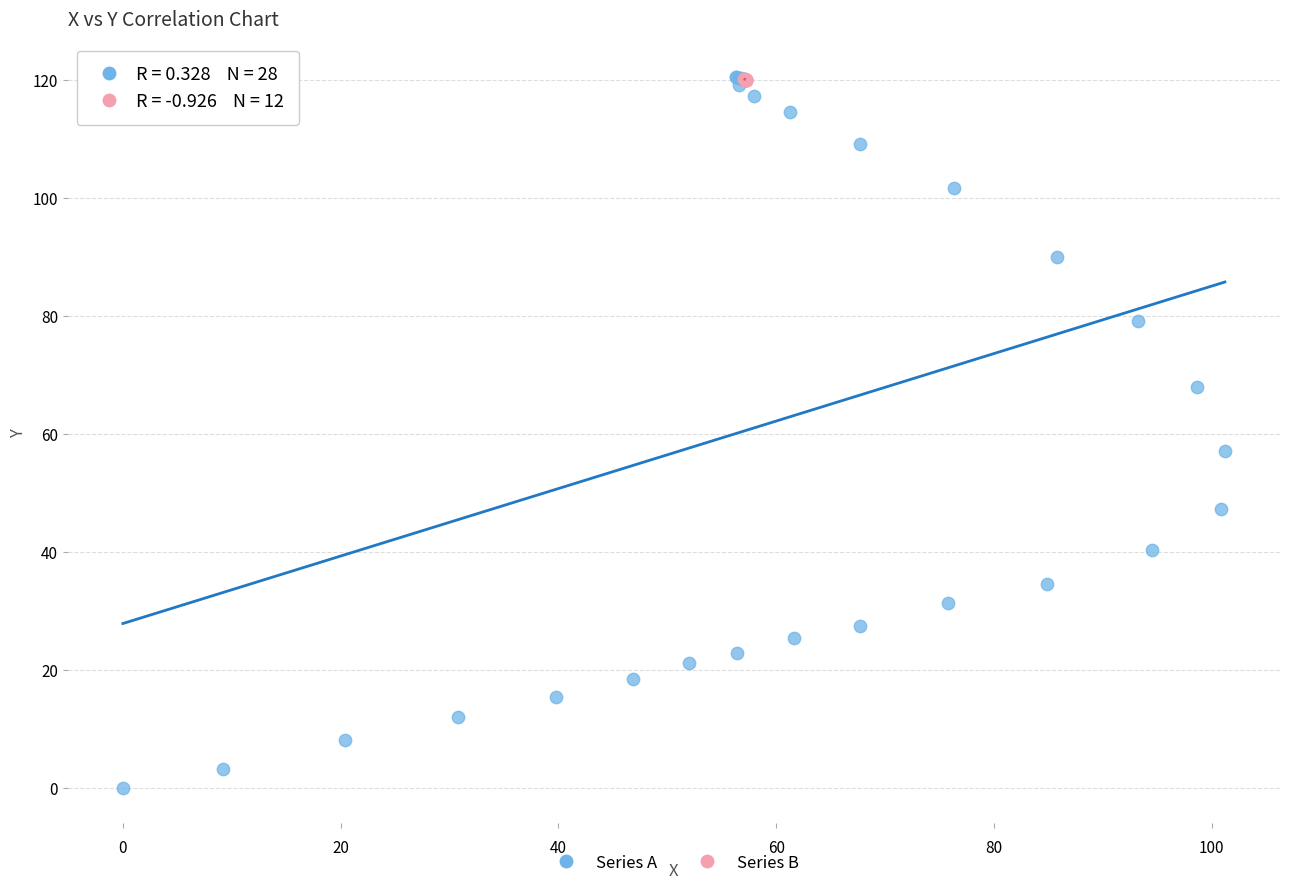

Which series reaches the minimum Y coordinate?

Series A